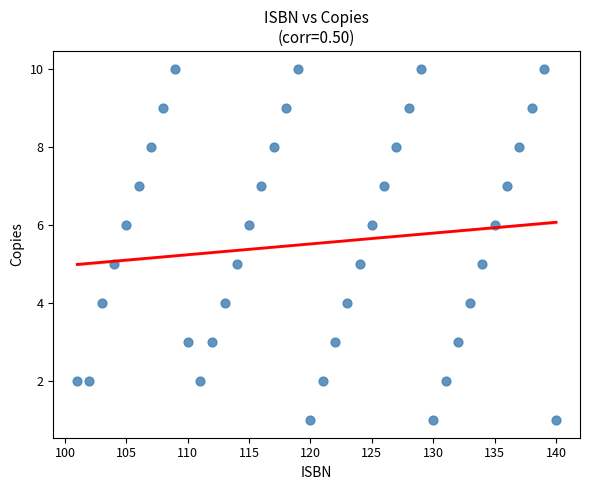

What is the range of Y values (max minus min)?

9